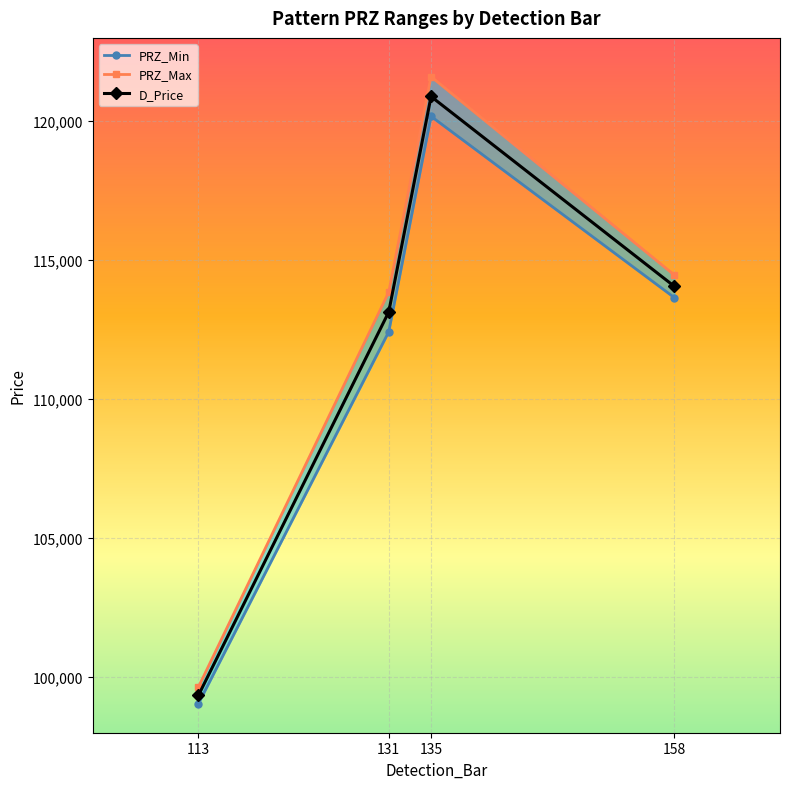

At which label does PRZ_Max first exceed 114469?

135